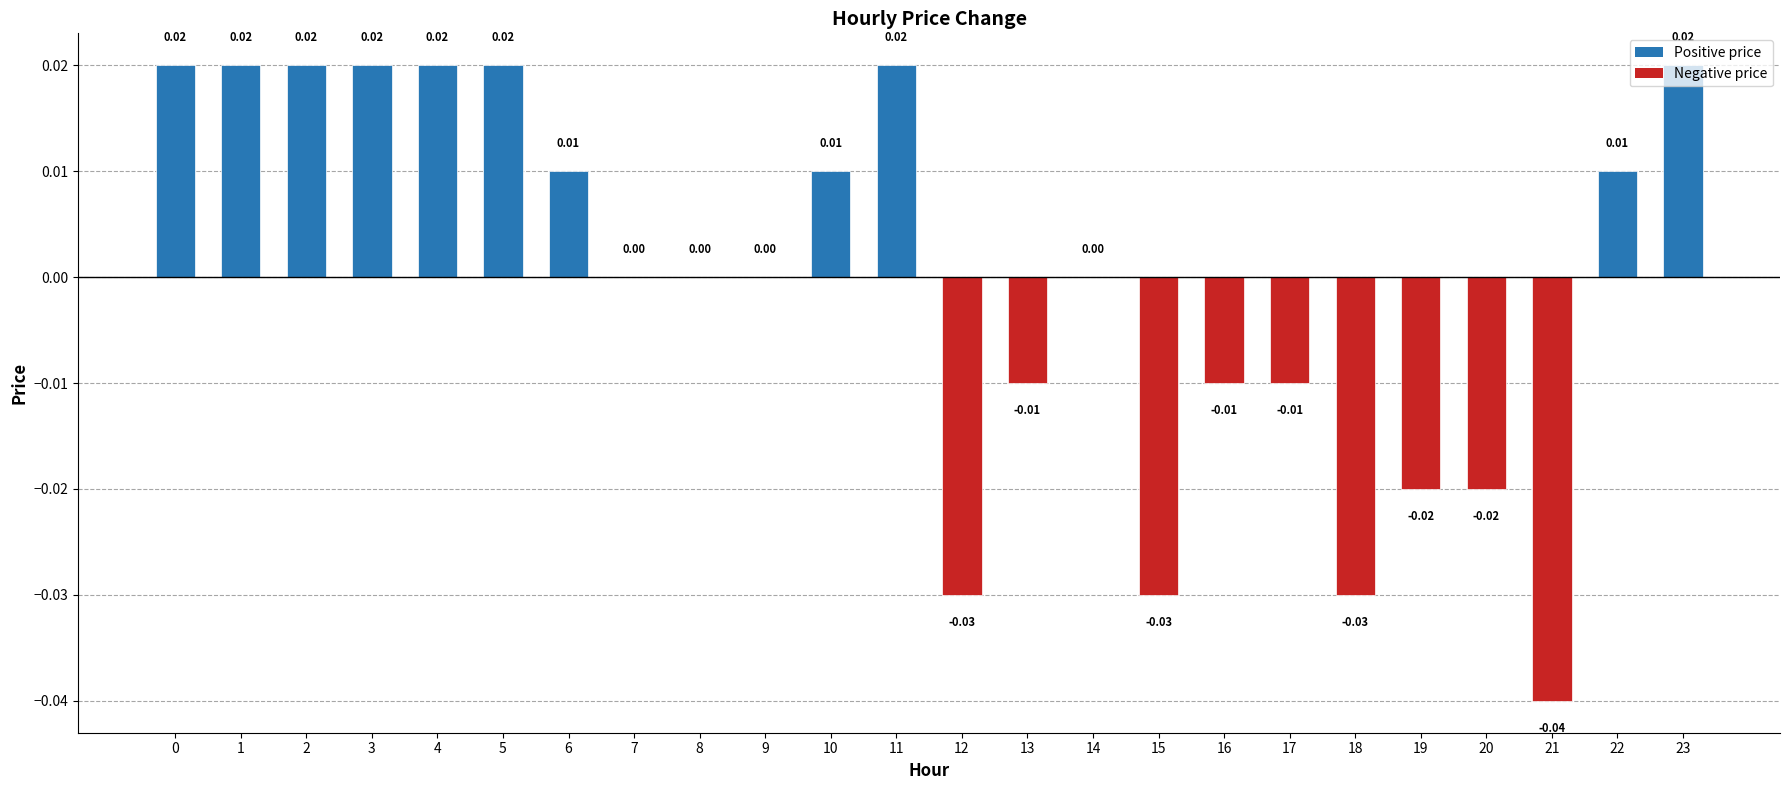

What is the change in value from 0 to 12?

-0.1